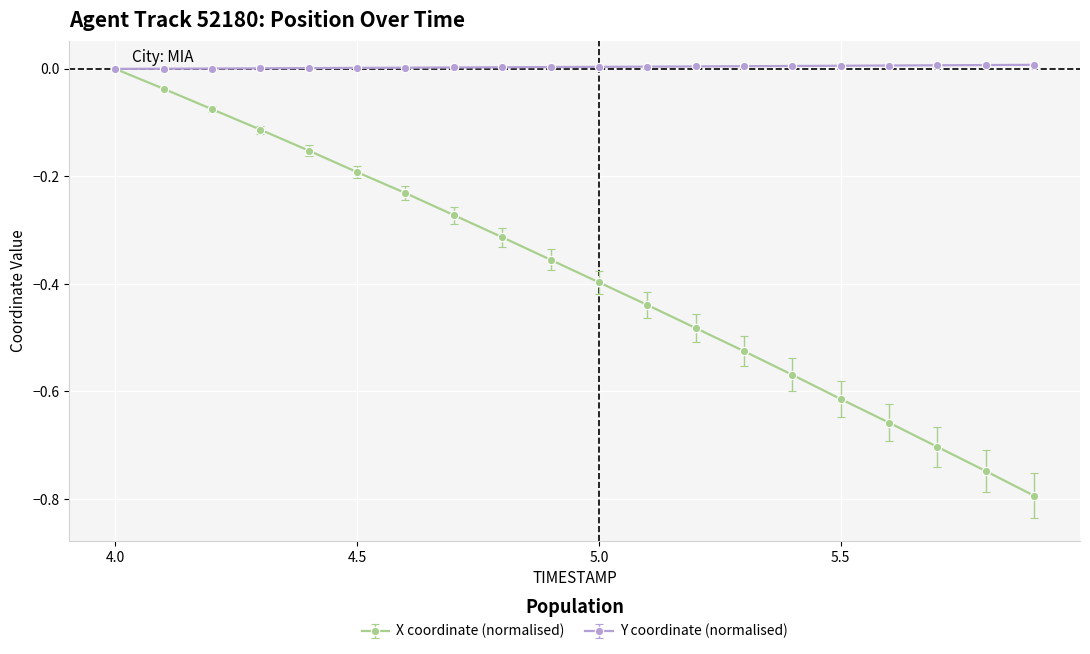

Count the number of data series in this chart.

2